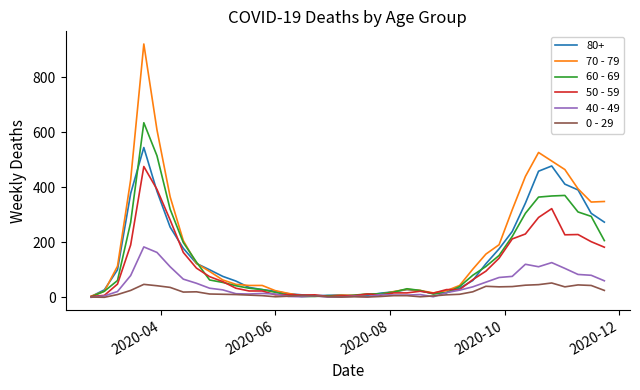

What is the maximum value shown in the chart?

920